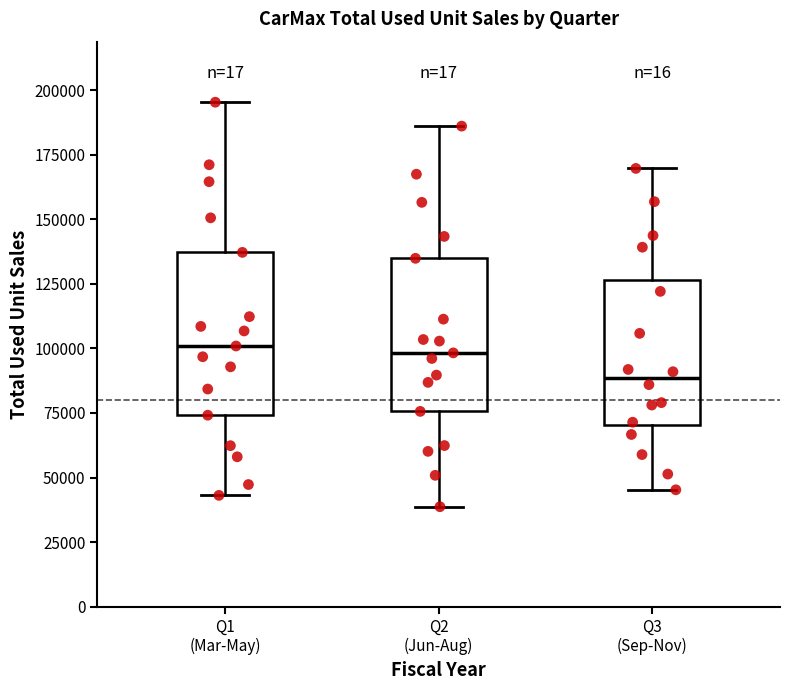

Reading left to right, transcribe this box plot: for each box, give where its median line is, the range the box spans, and where its two whiskers end, as read against the y-axis. The values are not printed on the chart, so give them approximately, as read against the axis.

Q1 (Mar-May): median 100000, box 75000 to 135000, whiskers 45000 to 195000
Q2 (Jun-Aug): median 100000, box 75000 to 135000, whiskers 40000 to 185000
Q3 (Sep-Nov): median 90000, box 70000 to 125000, whiskers 45000 to 170000